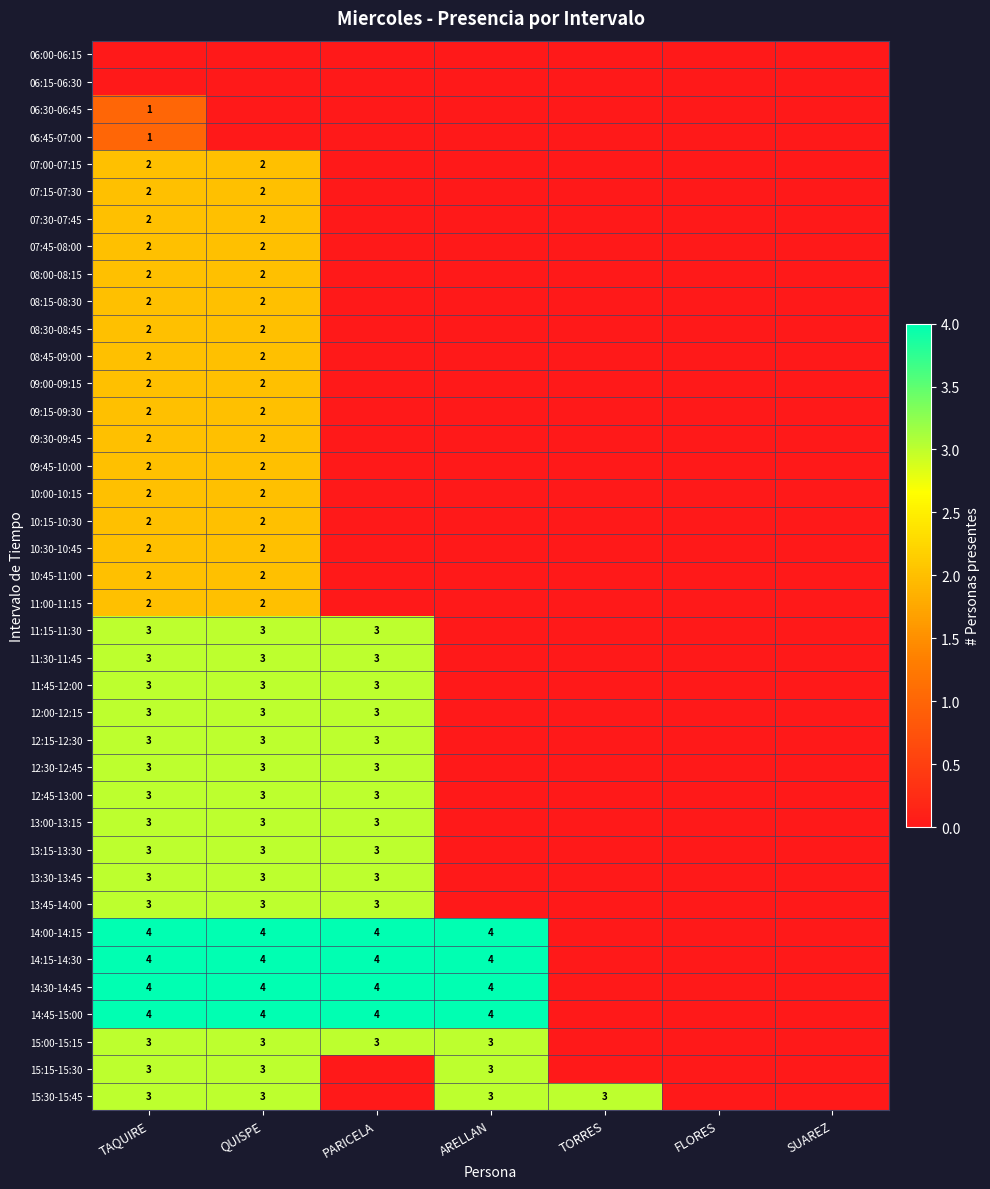

Which category has the highest value in the 08:45-09:00 series?

TAQUIRE